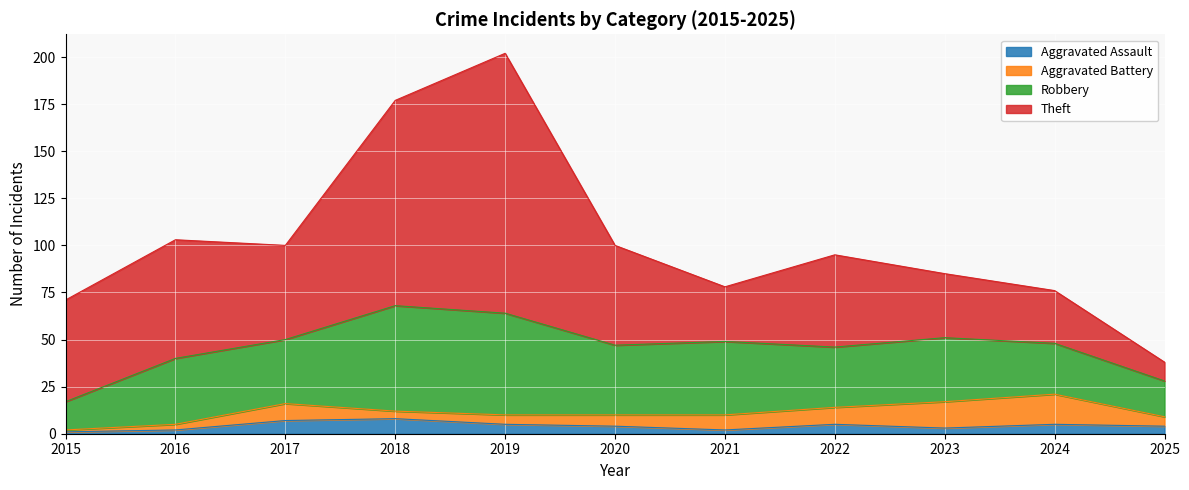

What is the difference between the Robbery values at 2015 and 2021?

24